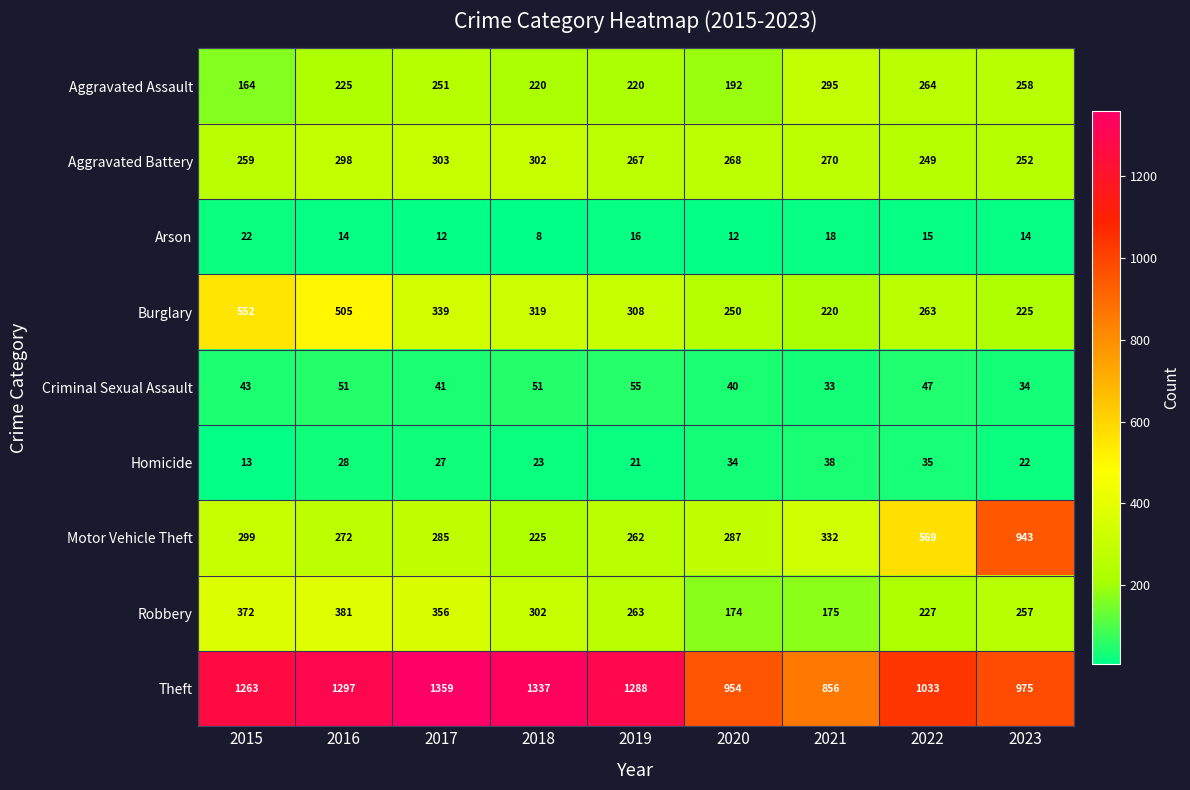

At how many categories does at least one series exceed 514?

9